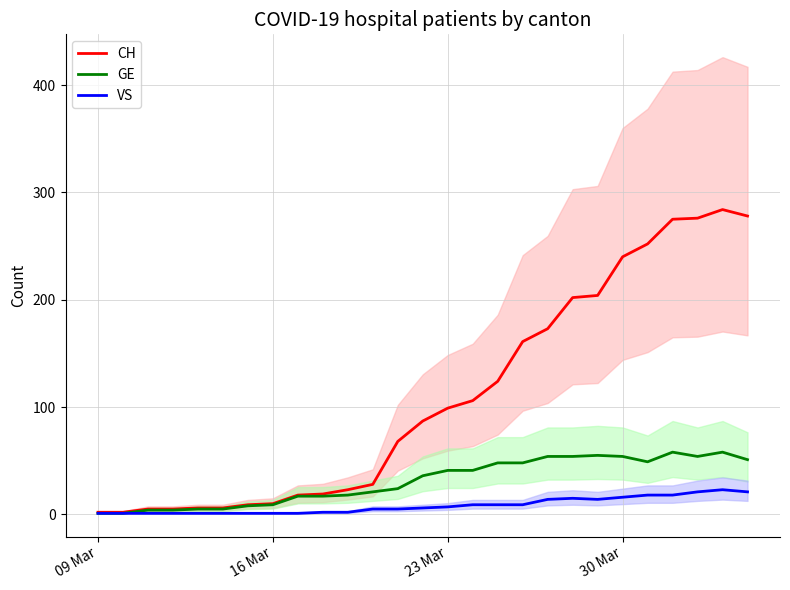

The CH series shows 36 at 23 Mar. True or false?

False